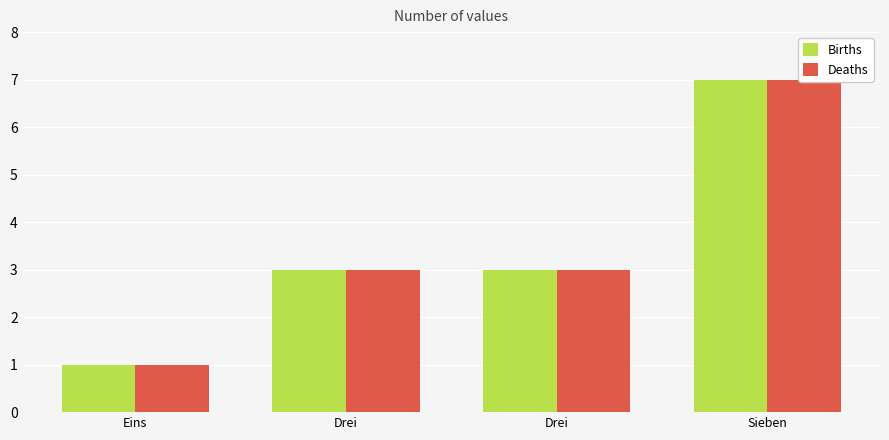

What is the total value across all series at Eins?

2